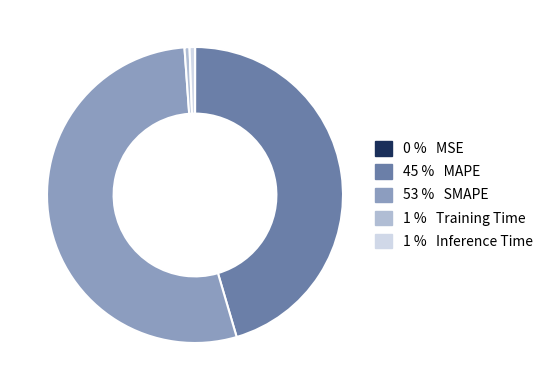

Does any single category account for the majority?

Yes